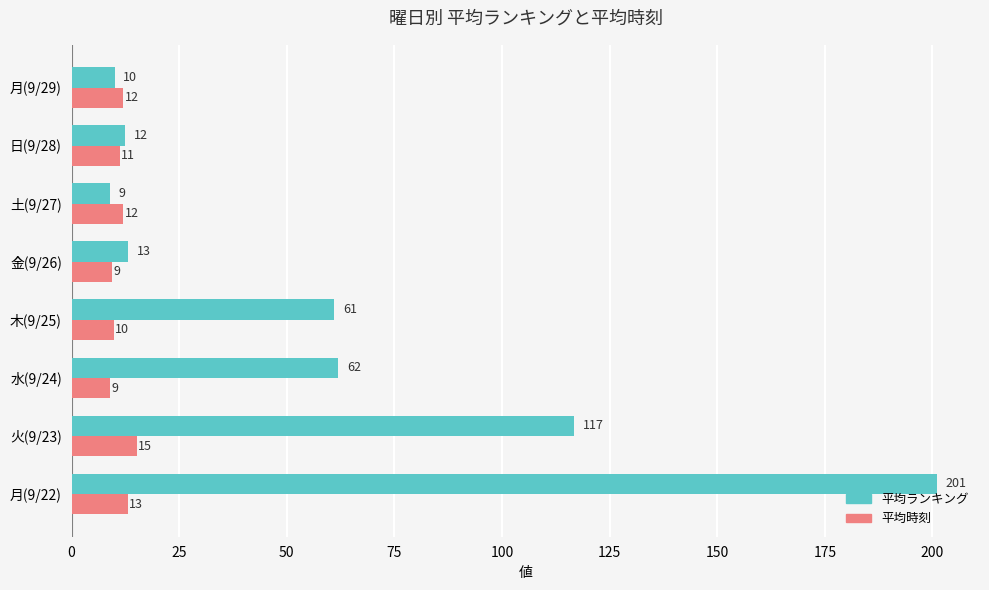

At which category is the sum across all series the highest?

月(9/22)